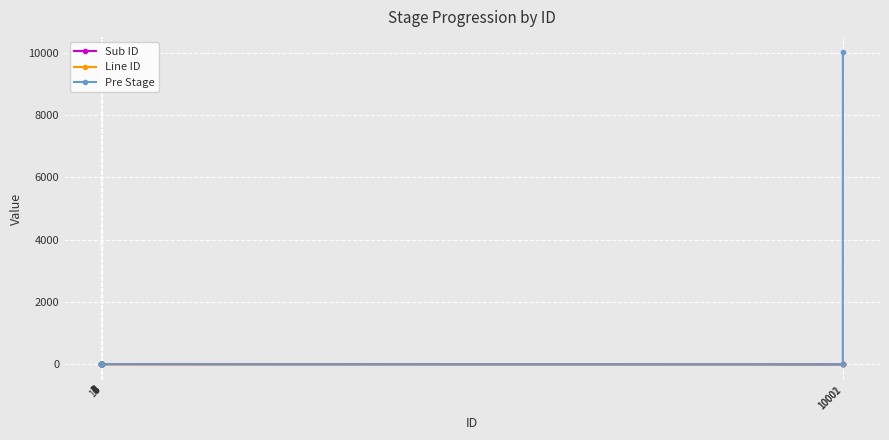

How many times do Sub ID and Pre Stage cross each other?

1